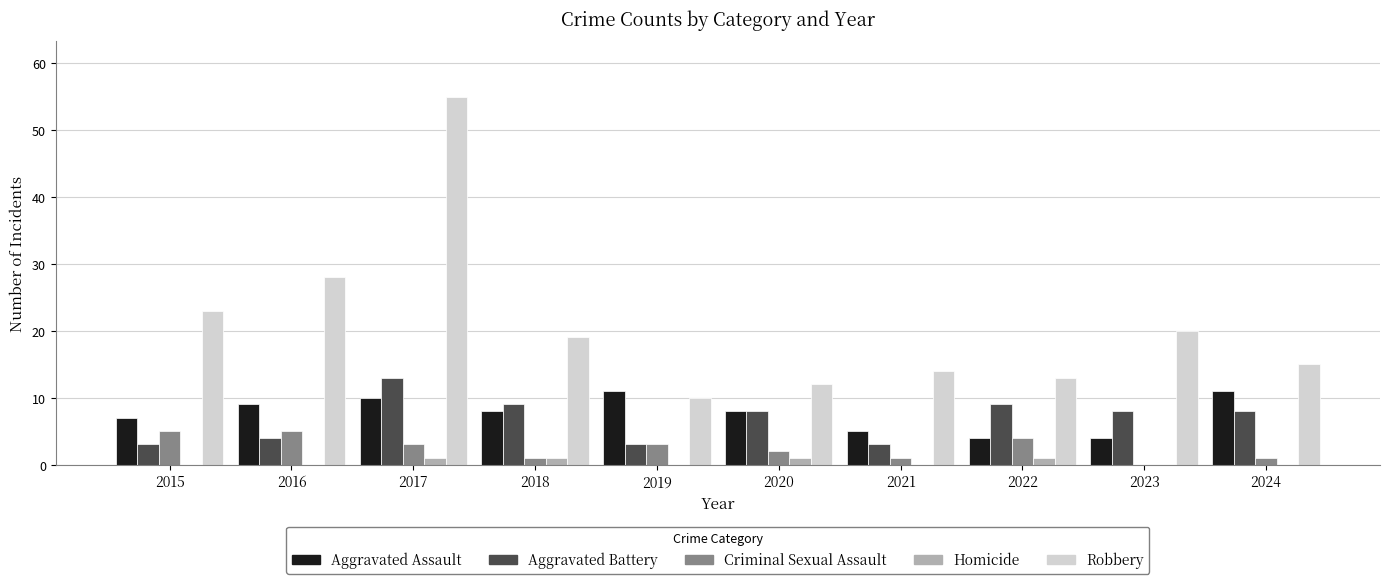

What is the highest value of the Robbery series?

55